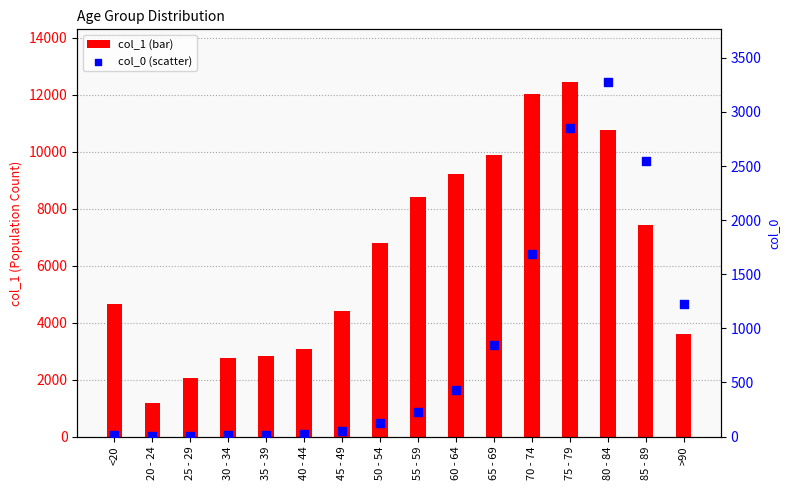

Which series has the widest spread of Y values?

col_1